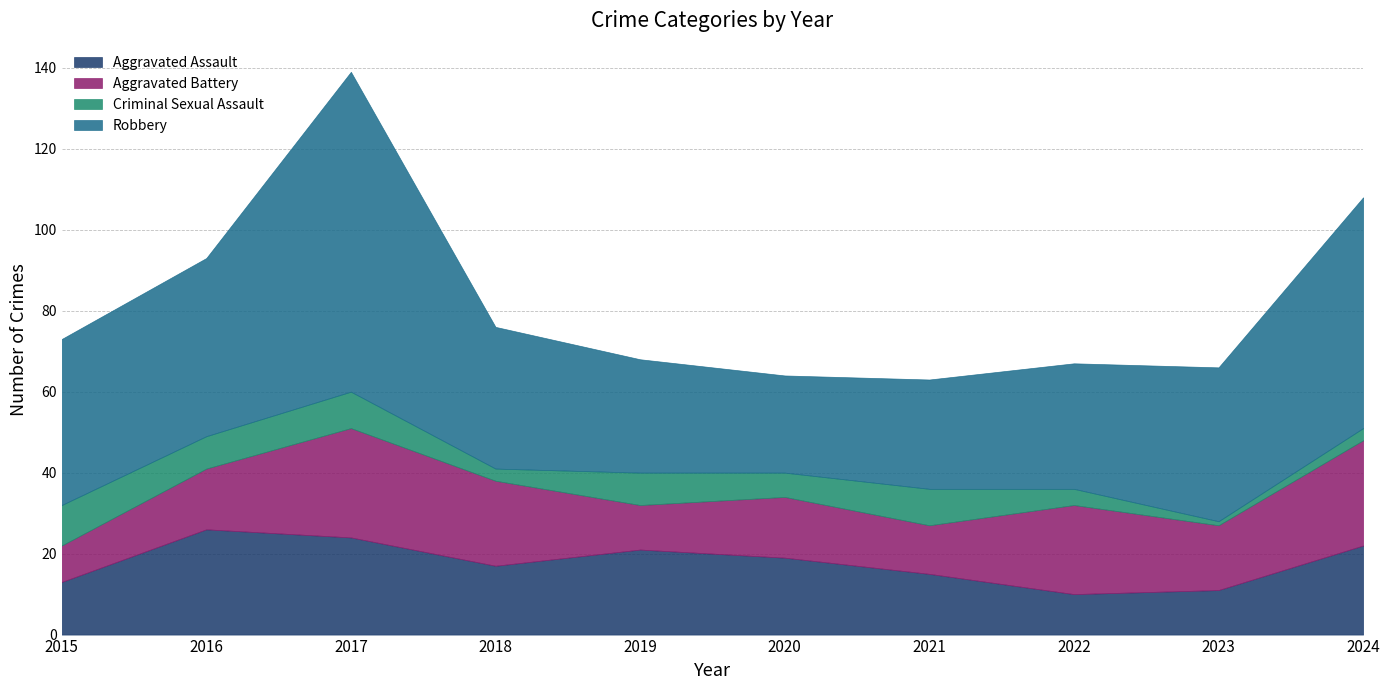

What is the difference between the maximum and minimum values in the Criminal Sexual Assault series?

9